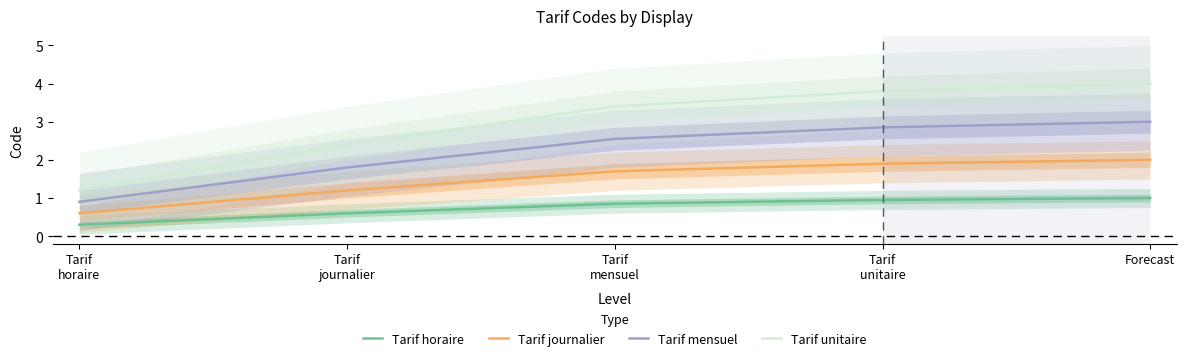

True or false: Tarif journalier and Tarif mensuel intersect in this chart.

False